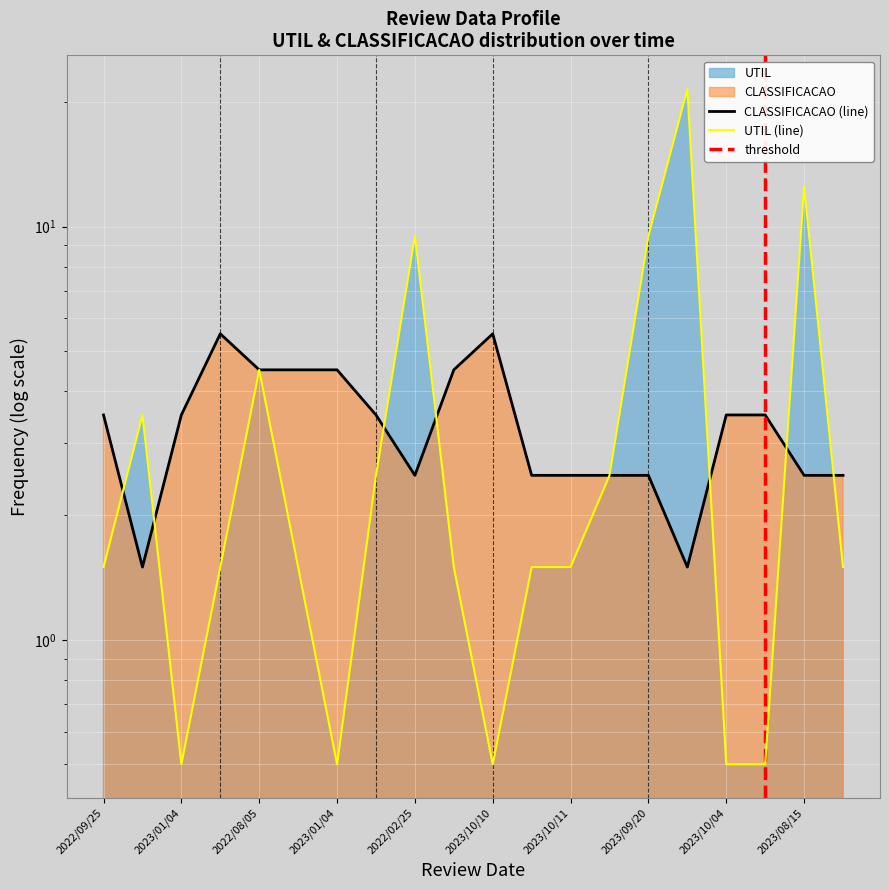

What is the average value of the UTIL series?

4.0